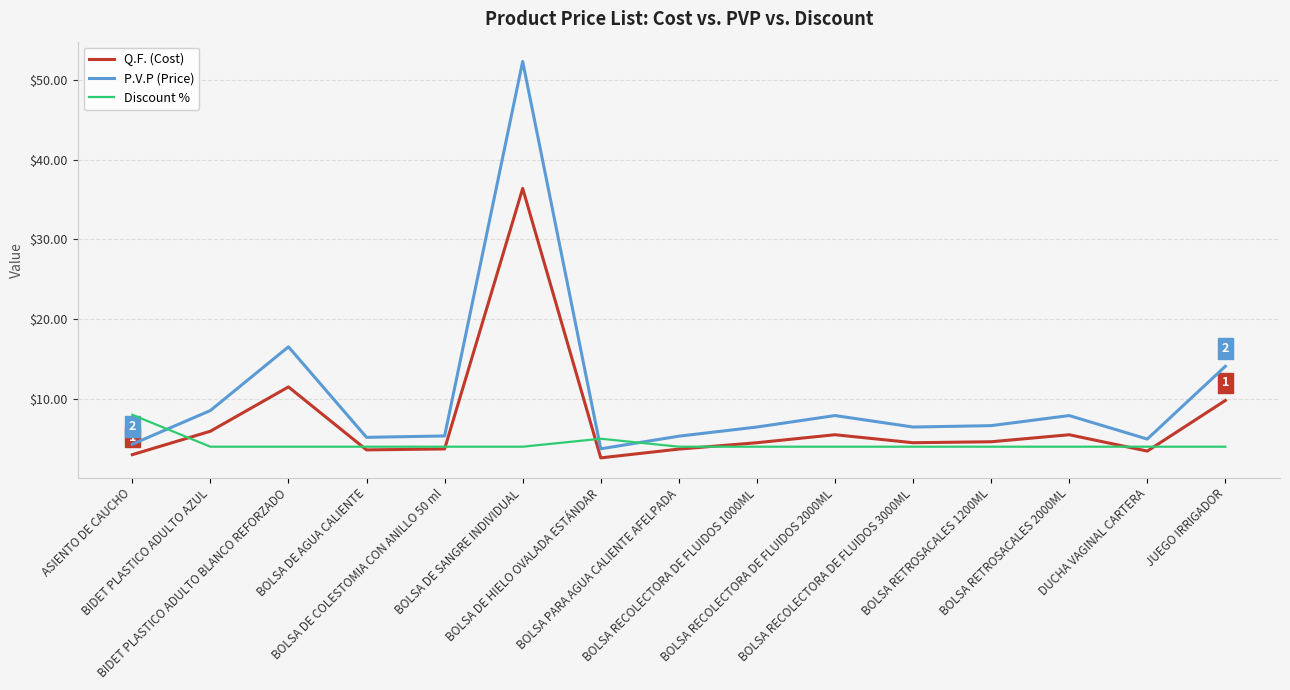

The value of Q.F. (Cost) at BOLSA PARA AGUA CALIENTE AFELPADA is 3.7. True or false?

True